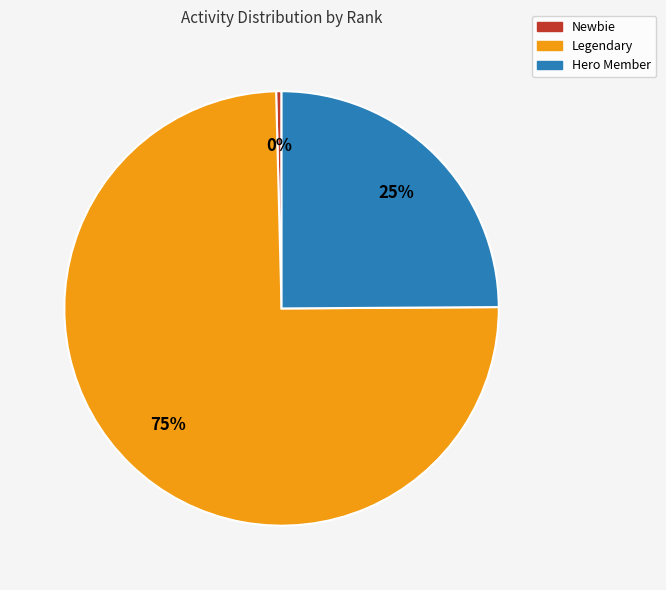

What is the smallest slice in the pie chart?

Newbie